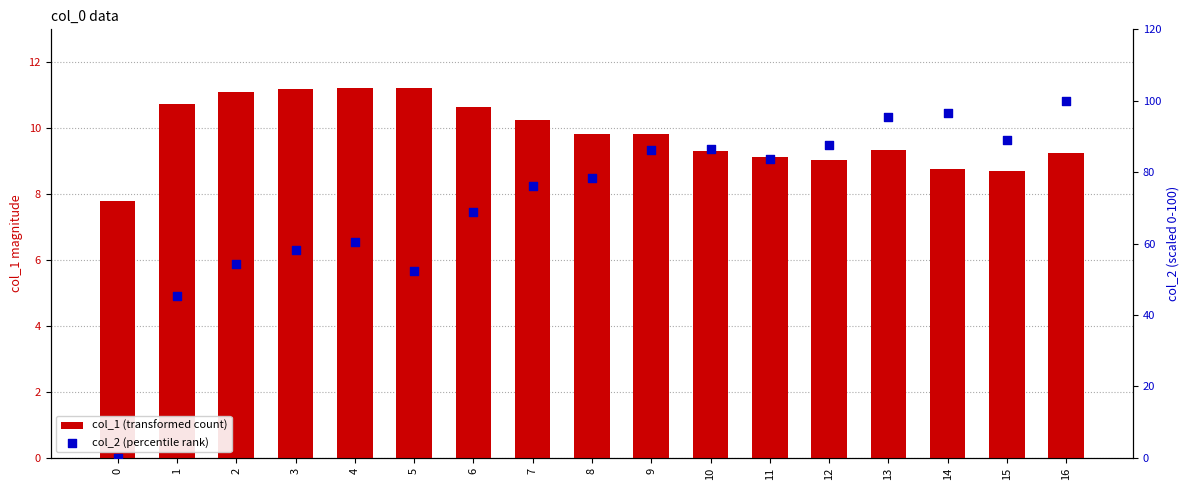

Is the value of col_1 (transformed count) at 15 greater than the value of col_2 (percentile rank) at 5?

No